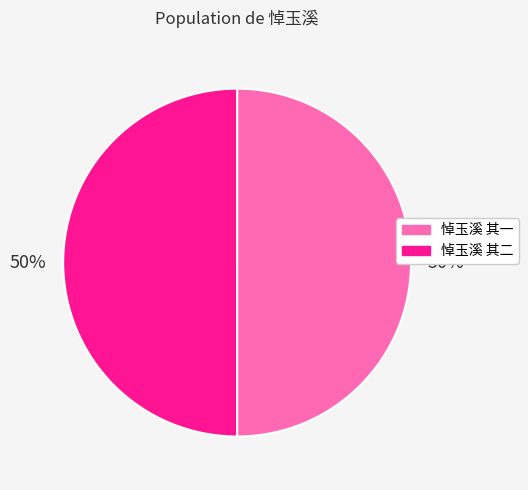

Is it true that 悼玉溪 其一 is 63% of the pie?

False